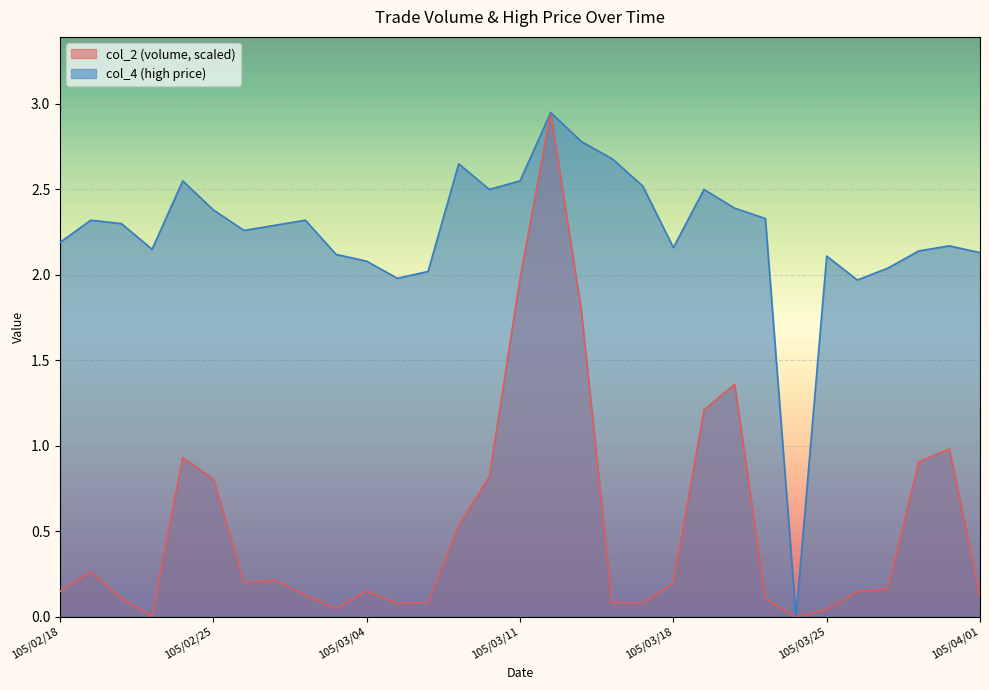

Which series has the widest spread of values?

col_2